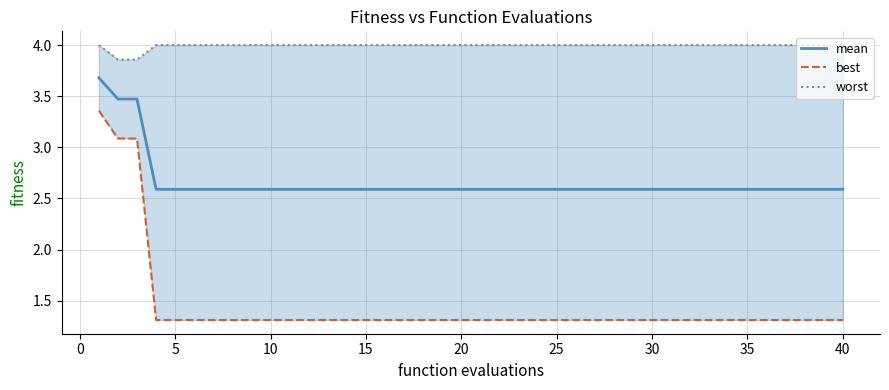

List the series in order of their peak value, highest first.

worst, mean, best